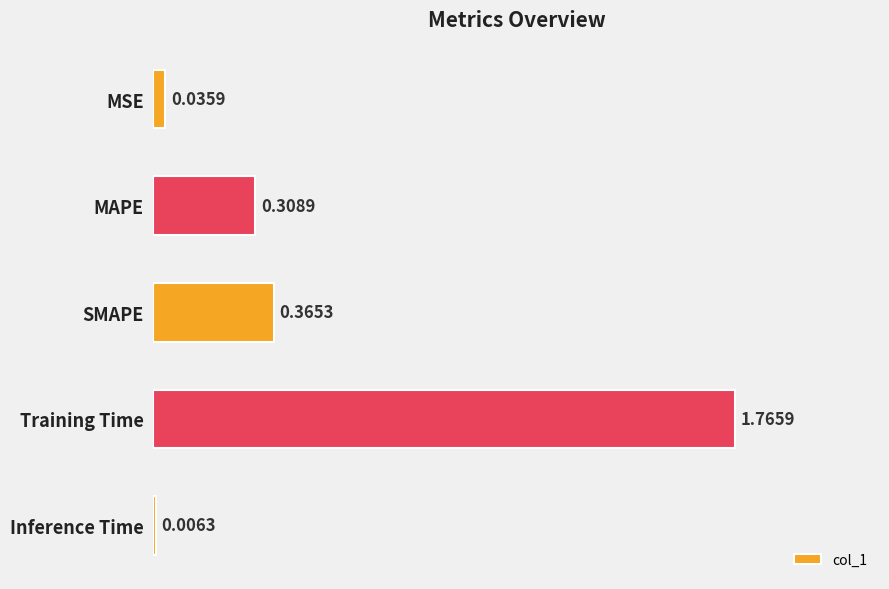

How many categories are shown in the chart?

5